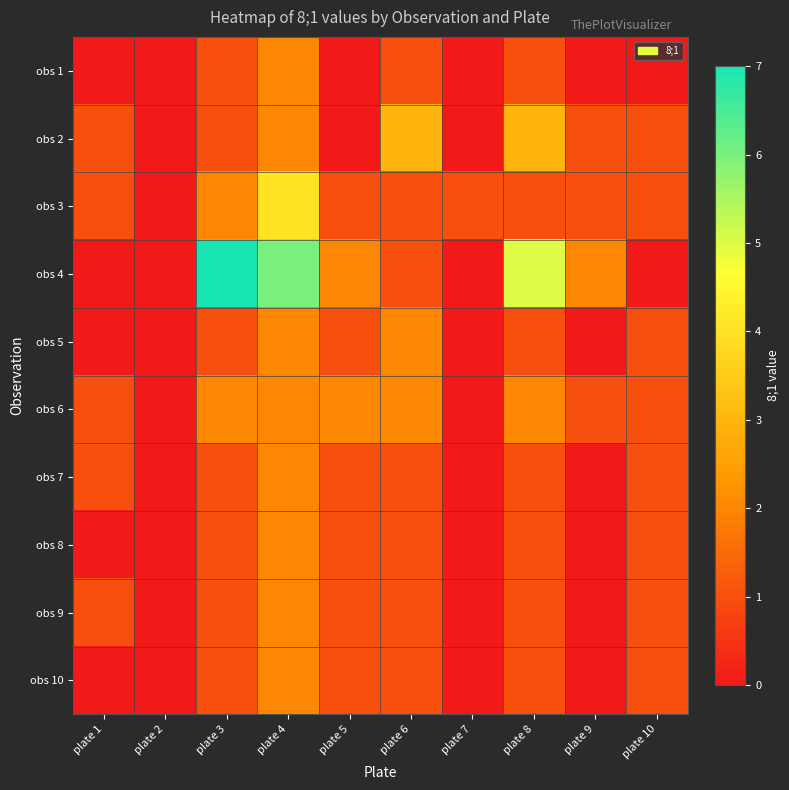

Reading left to right, what are all the values shown in this chart?

obs 1: plate 1=0	plate 2=0	plate 3=1	plate 4=2	plate 5=0	plate 6=1	plate 7=0	plate 8=1	plate 9=0	plate 10=0
obs 2: plate 1=1	plate 2=0	plate 3=1	plate 4=2	plate 5=0	plate 6=3	plate 7=0	plate 8=3	plate 9=1	plate 10=1
obs 3: plate 1=1	plate 2=0	plate 3=2	plate 4=4	plate 5=1	plate 6=1	plate 7=1	plate 8=1	plate 9=1	plate 10=1
obs 4: plate 1=0	plate 2=0	plate 3=7	plate 4=6	plate 5=2	plate 6=1	plate 7=0	plate 8=5	plate 9=2	plate 10=0
obs 5: plate 1=0	plate 2=0	plate 3=1	plate 4=2	plate 5=1	plate 6=2	plate 7=0	plate 8=1	plate 9=0	plate 10=1
obs 6: plate 1=1	plate 2=0	plate 3=2	plate 4=2	plate 5=2	plate 6=2	plate 7=0	plate 8=2	plate 9=1	plate 10=1
obs 7: plate 1=1	plate 2=0	plate 3=1	plate 4=2	plate 5=1	plate 6=1	plate 7=0	plate 8=1	plate 9=0	plate 10=1
obs 8: plate 1=0	plate 2=0	plate 3=1	plate 4=2	plate 5=1	plate 6=1	plate 7=0	plate 8=1	plate 9=0	plate 10=1
obs 9: plate 1=1	plate 2=0	plate 3=1	plate 4=2	plate 5=1	plate 6=1	plate 7=0	plate 8=1	plate 9=0	plate 10=1
obs 10: plate 1=0	plate 2=0	plate 3=1	plate 4=2	plate 5=1	plate 6=1	plate 7=0	plate 8=1	plate 9=0	plate 10=1